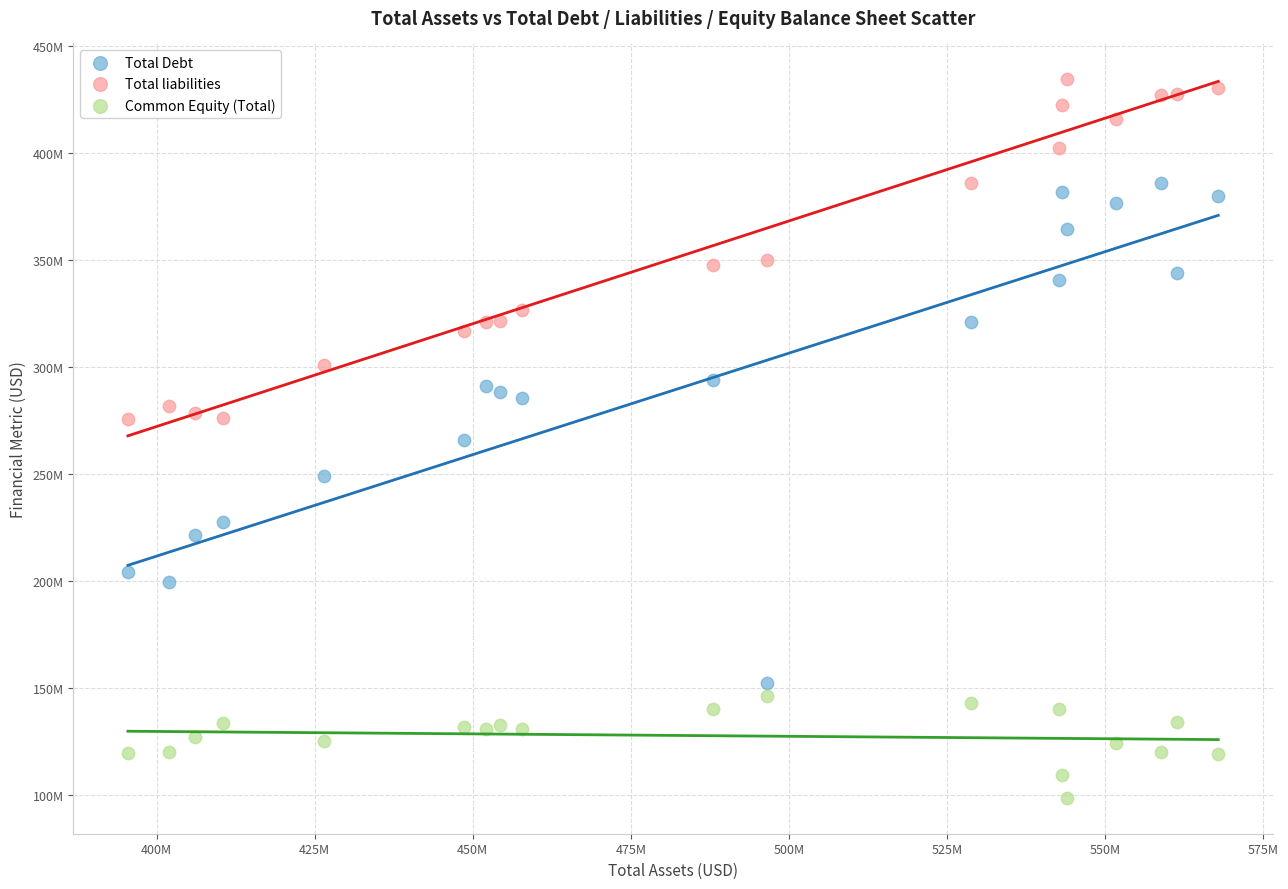

Which series contains the highest Y value?

Total liabilities